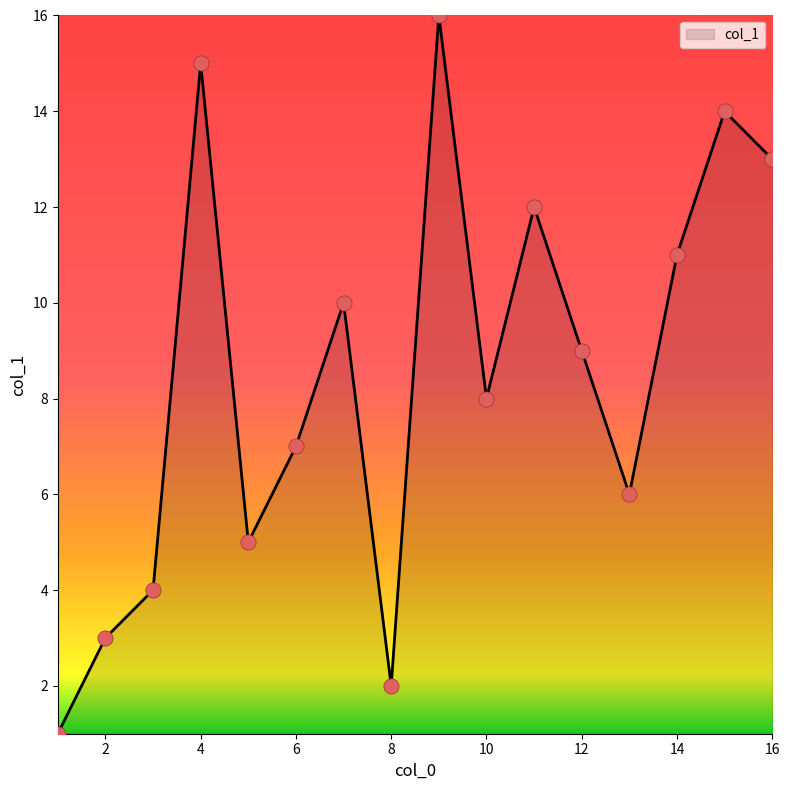

What is the greatest value displayed?

16